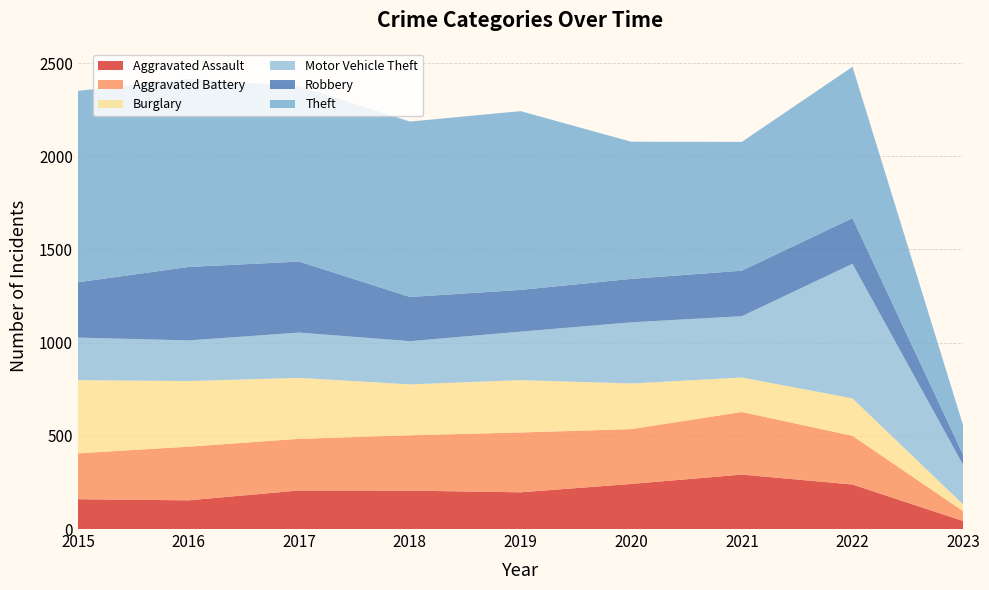

Reading left to right, transcribe all the data shown in this chart.

Aggravated Assault: 160	154	207	206	197	242	292	239	43
Aggravated Battery: 246	288	277	297	321	294	336	261	53
Burglary: 393	352	327	273	281	245	185	201	36
Motor Vehicle Theft: 228	218	243	232	260	328	329	722	212
Robbery: 297	394	381	237	224	233	244	245	54
Theft: 1027	1009	941	941	959	736	691	812	158